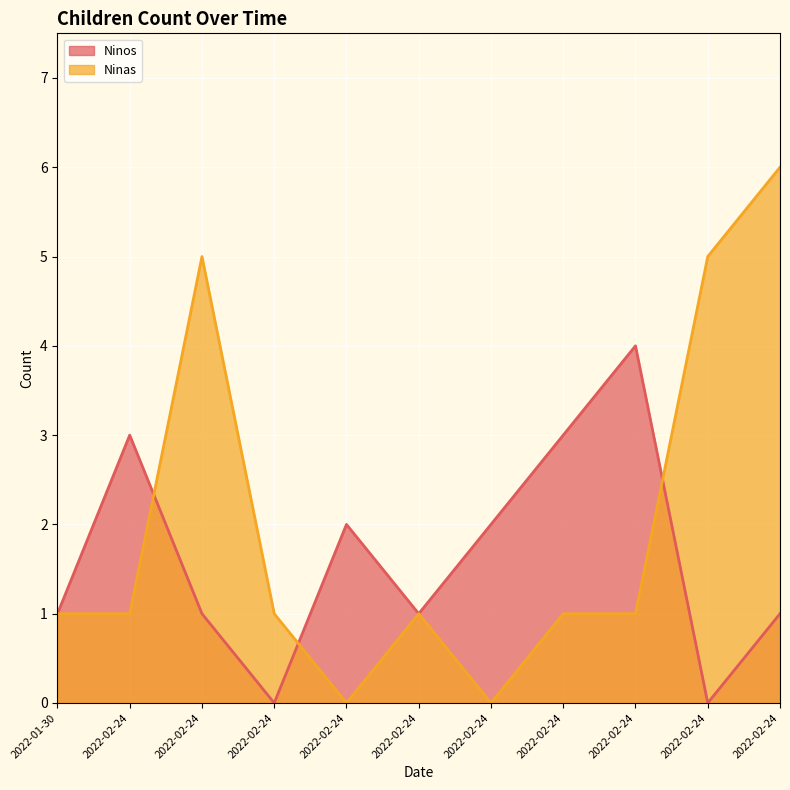

Reading left to right, transcribe all the data shown in this chart.

Ninos: 1	3	1	0	2	1	2	3	4	0	1
Ninas: 1	1	5	1	0	1	0	1	1	5	6